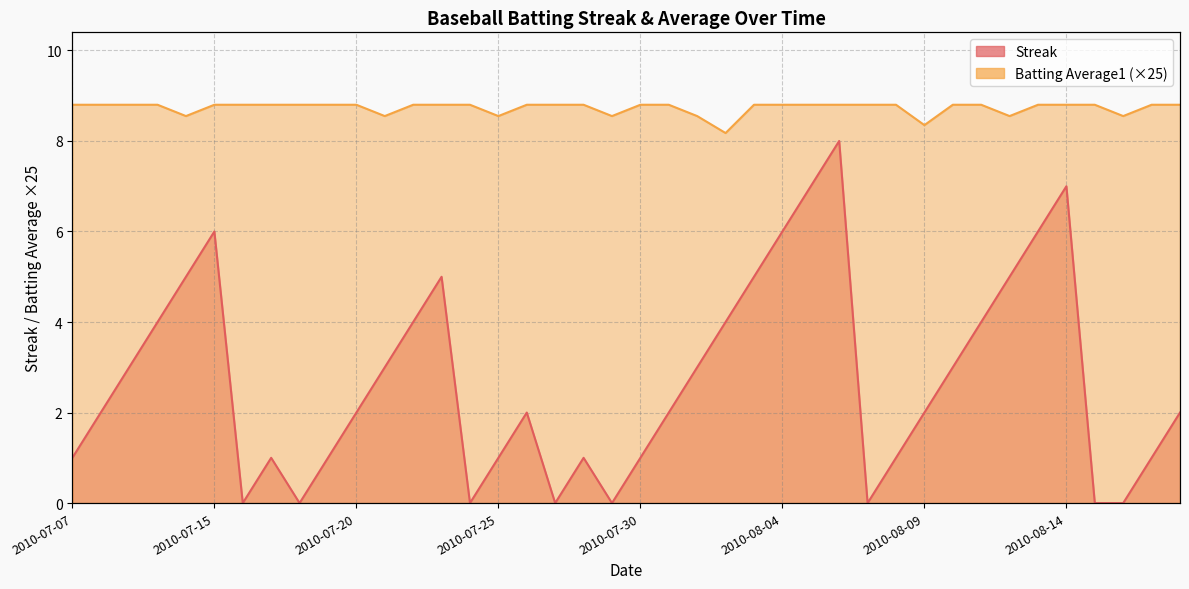

Is it true that Streak equals 0.0 at 2010-07-27?

True